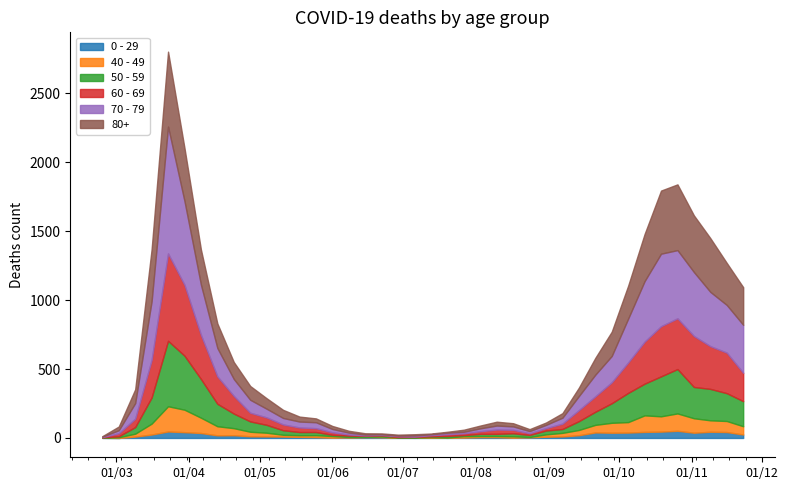

The value of 0 - 29 at 2020-06-01 is 2. True or false?

True